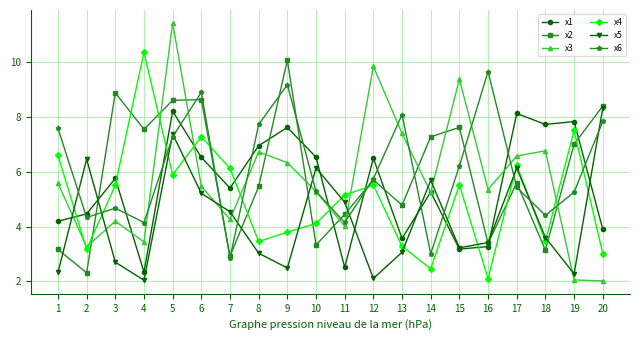

How many values in the x2 series are below 5?

8